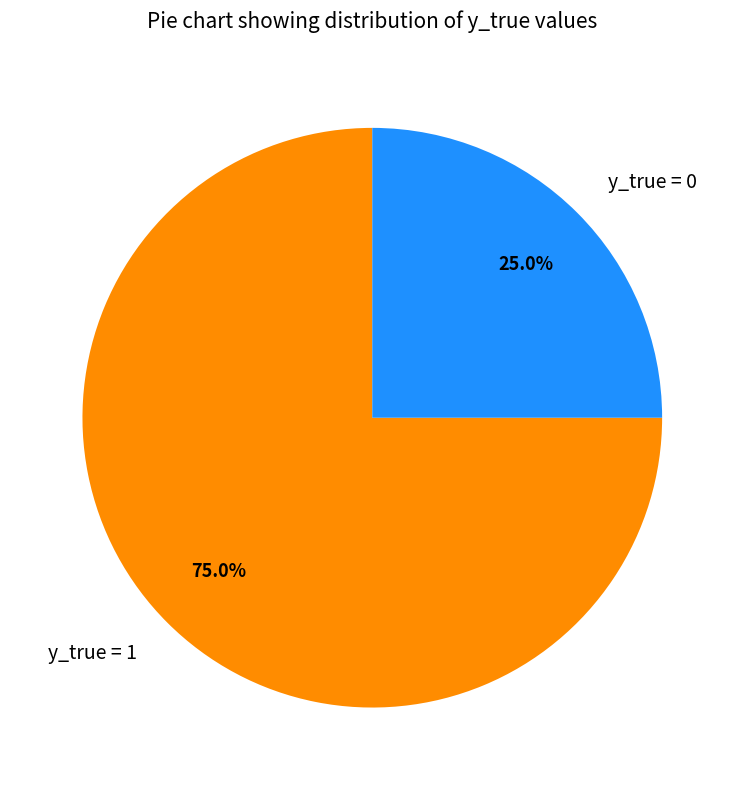

True or false: y_true = 0 accounts for 25% of the total.

True